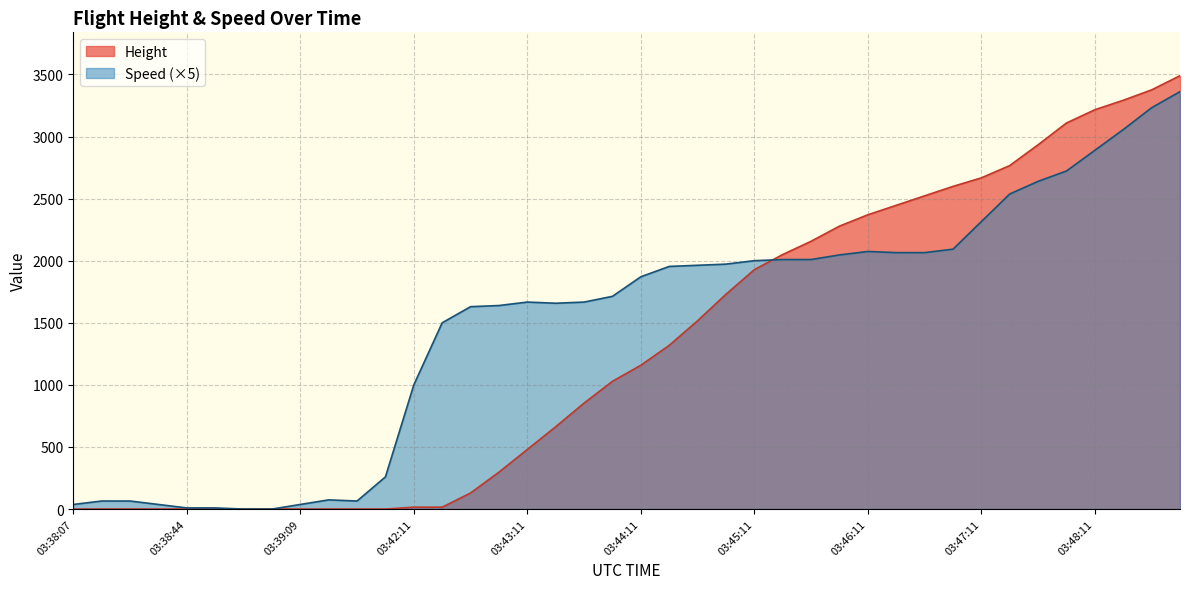

How many values in Speed are above zero?

38